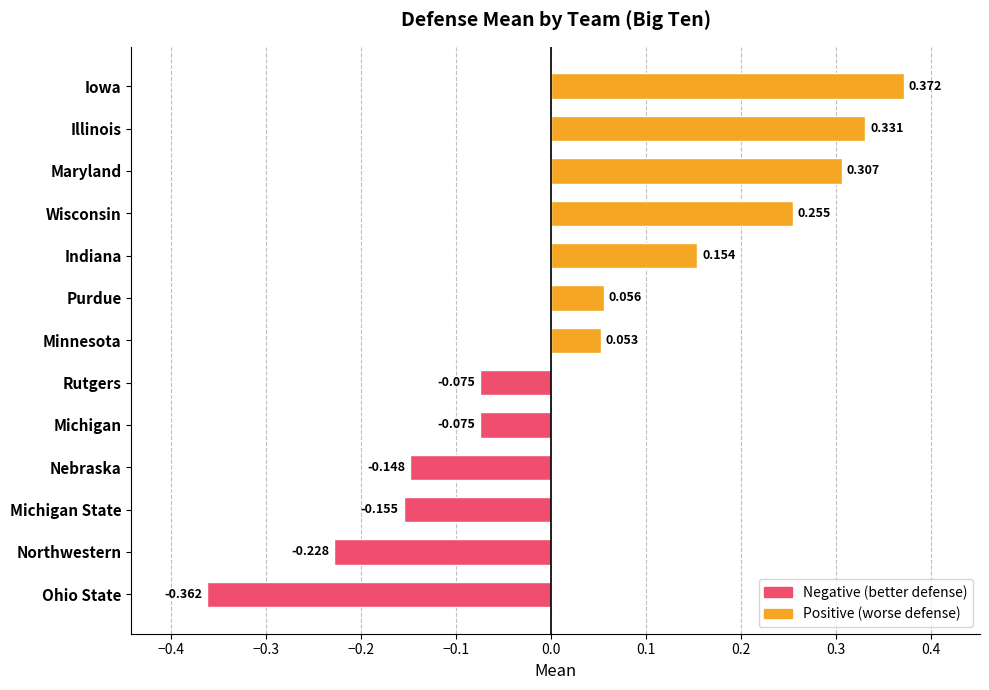

At which label is the value closest to 0?

Minnesota